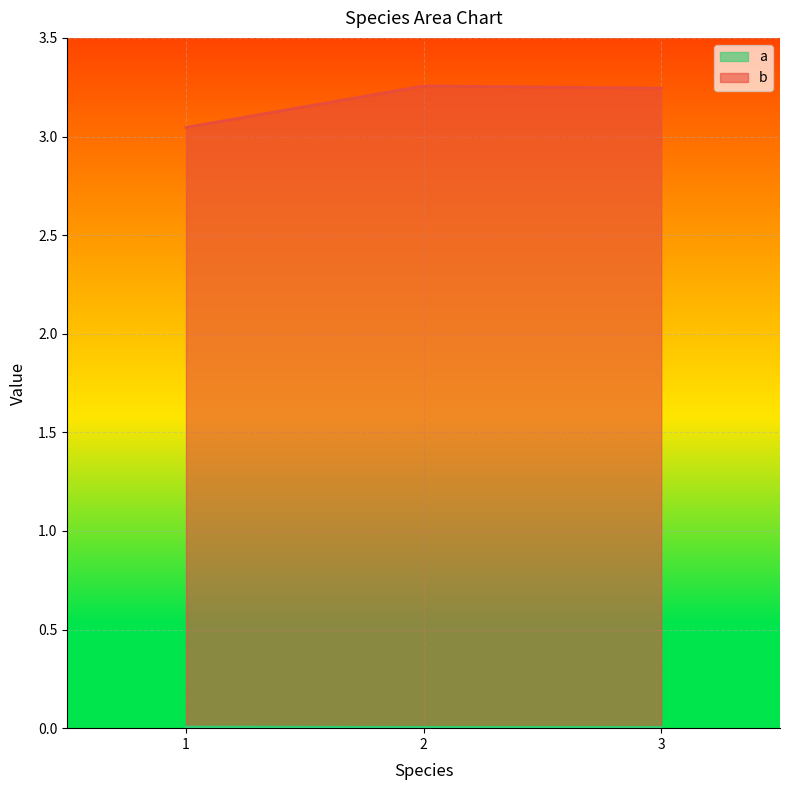

Between 2 and 1, which is larger?

1